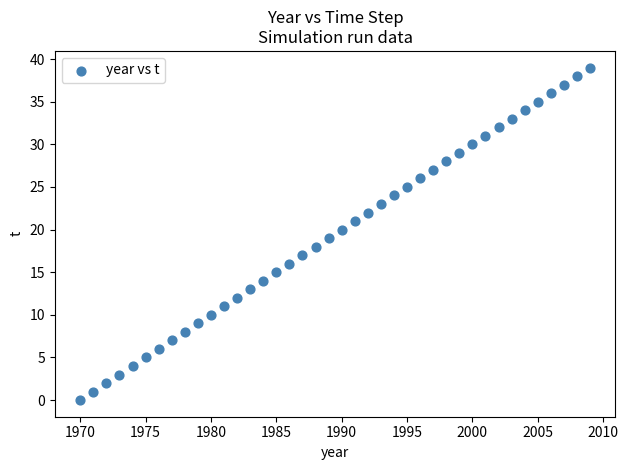

What is the range of Y values (max minus min)?

39